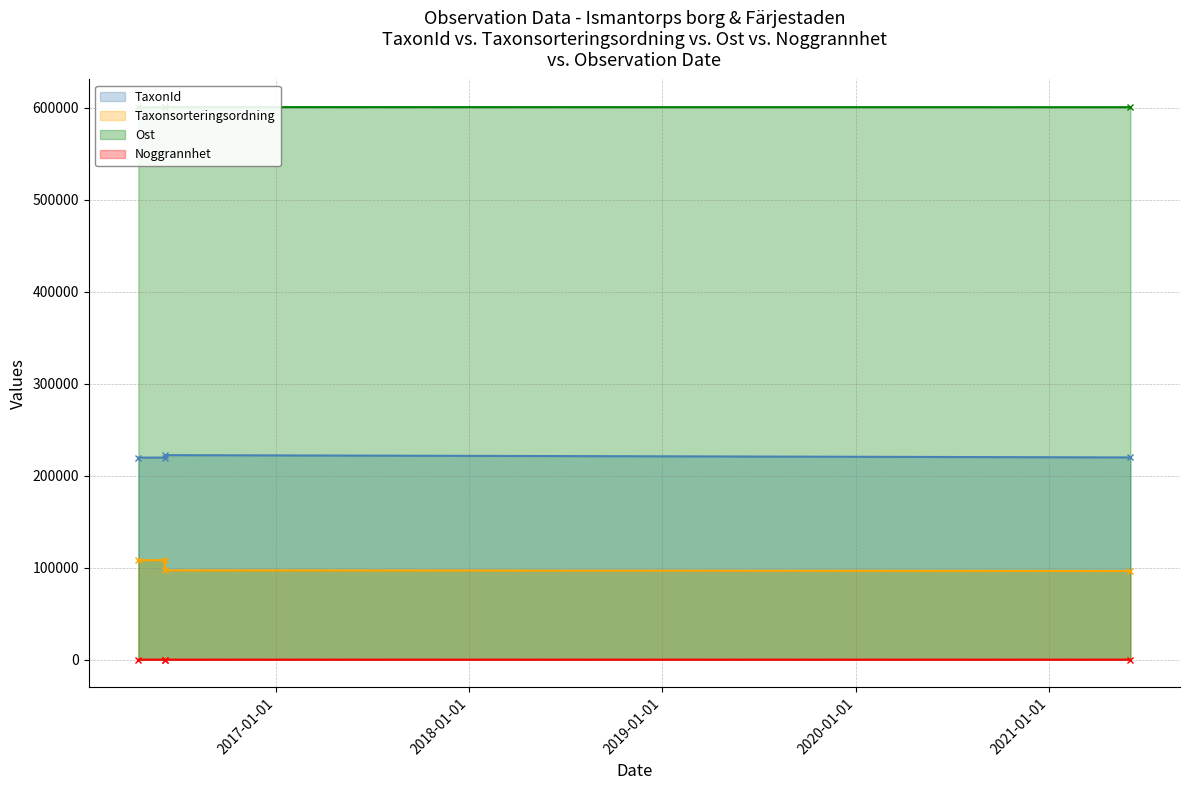

What is the average value of the TaxonId series?

220402.8